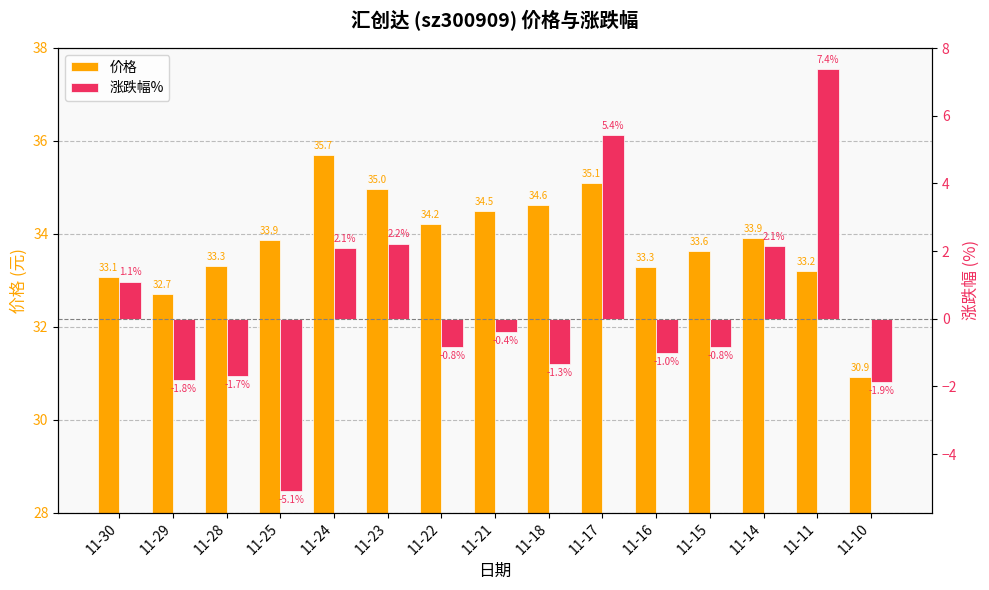

What are all the series names shown in the legend?

价格, 涨跌幅%